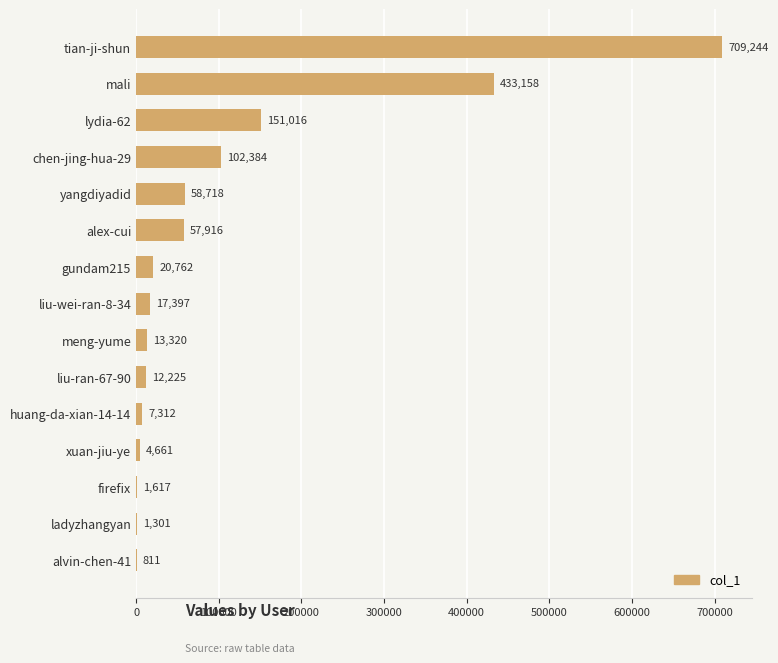

Which has a higher value, meng-yume or liu-ran-67-90?

meng-yume